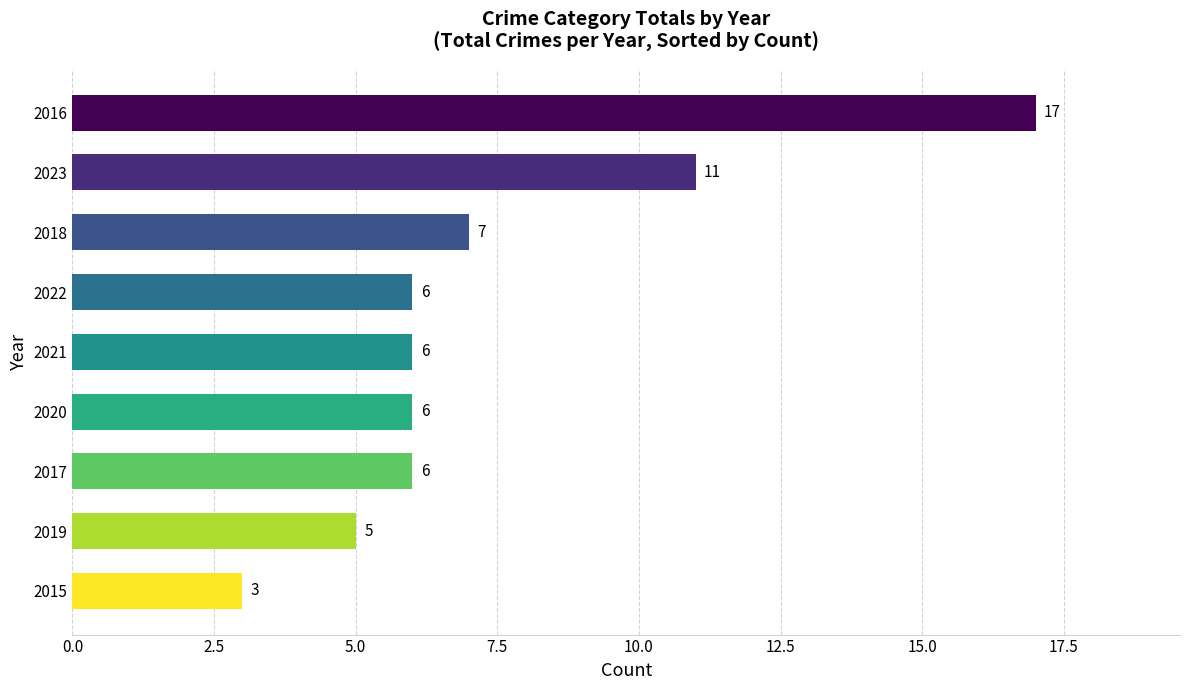

What is the value of the 3rd bar from the top?

7